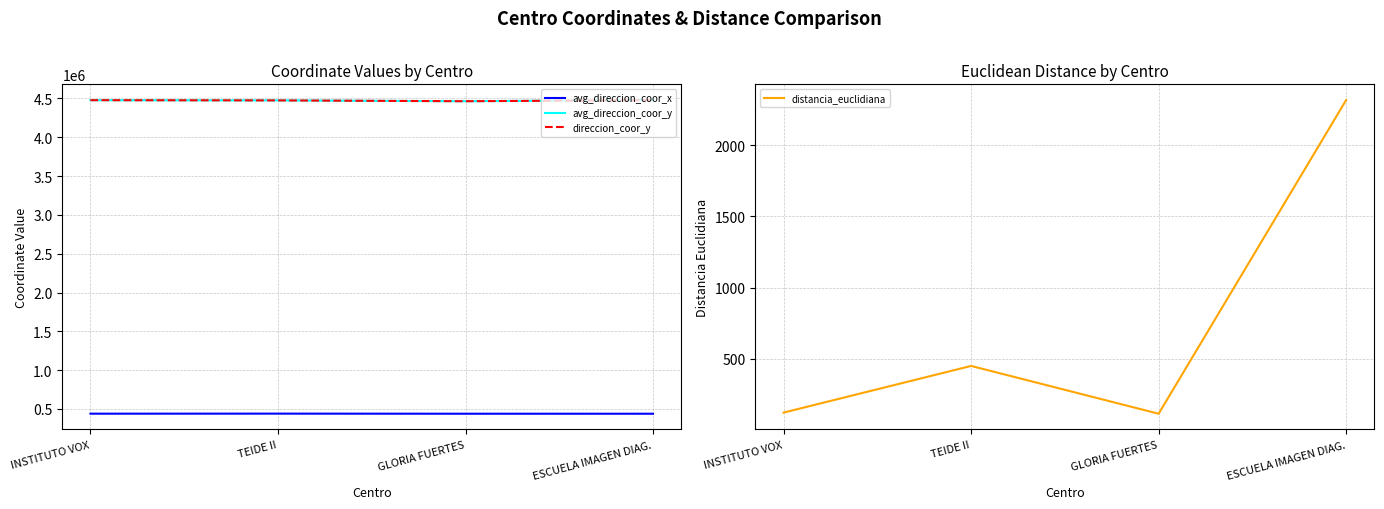

How many avg_direccion_coor_y values are between 4474294 and 4479147?

3